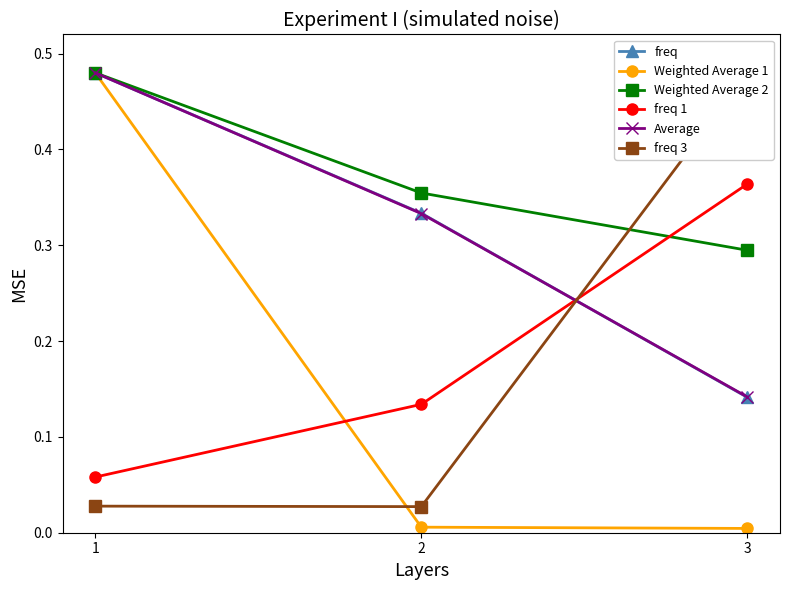

At which label does freq 1 reach its peak?

3